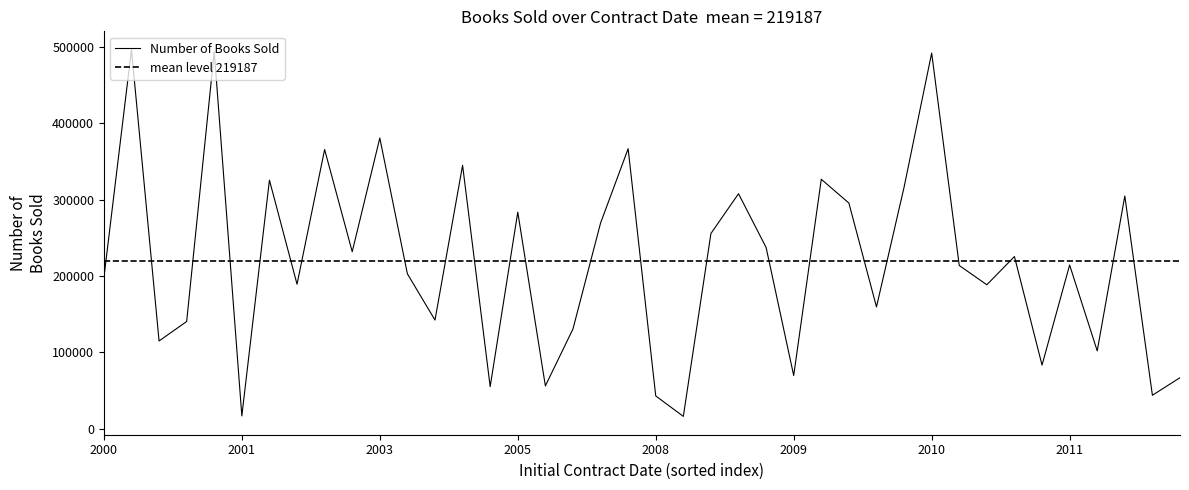

At which category does the chart reach its minimum across all series?

2008-06-29